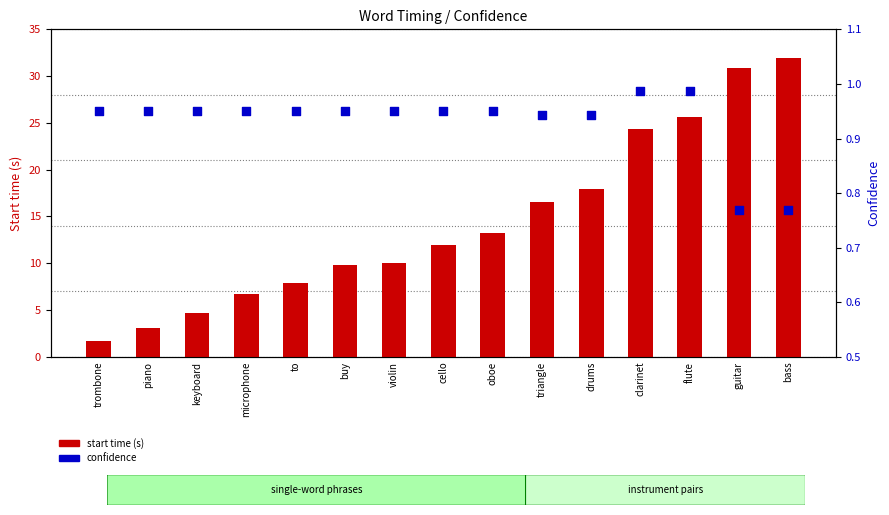

Which series contains the highest Y value?

start time (s)